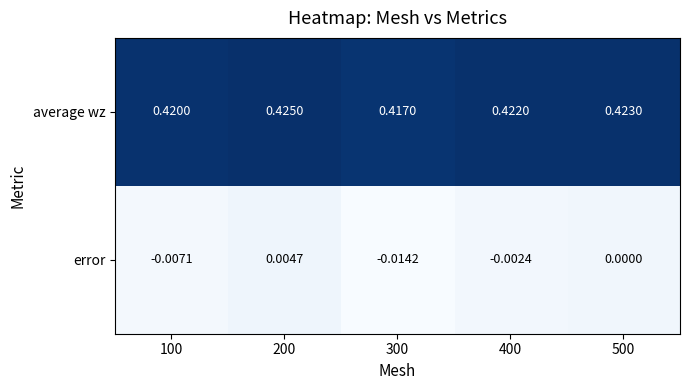

Is the value of average wz at 200 greater than the value of error at 500?

Yes